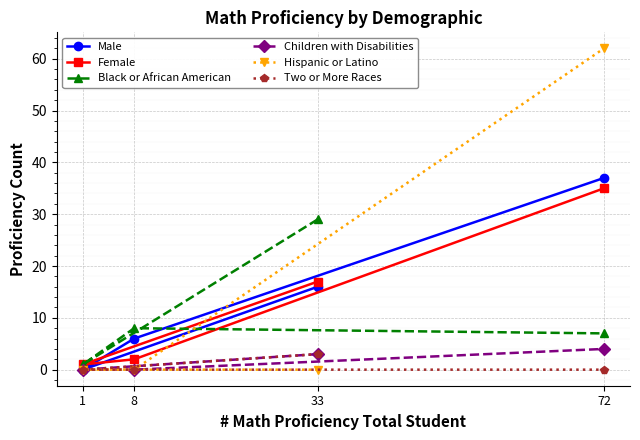

Where does the Female series first go above 17?

72